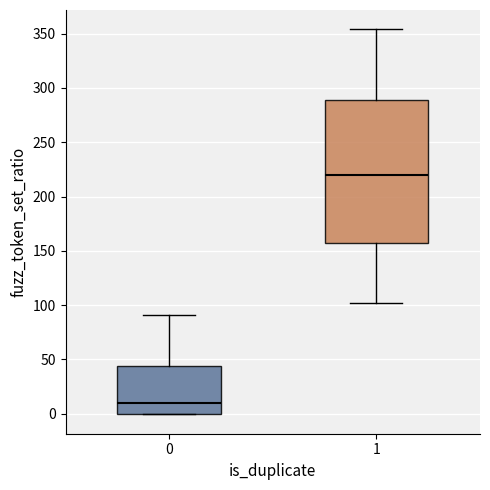

Which box has the lowest median line?

0